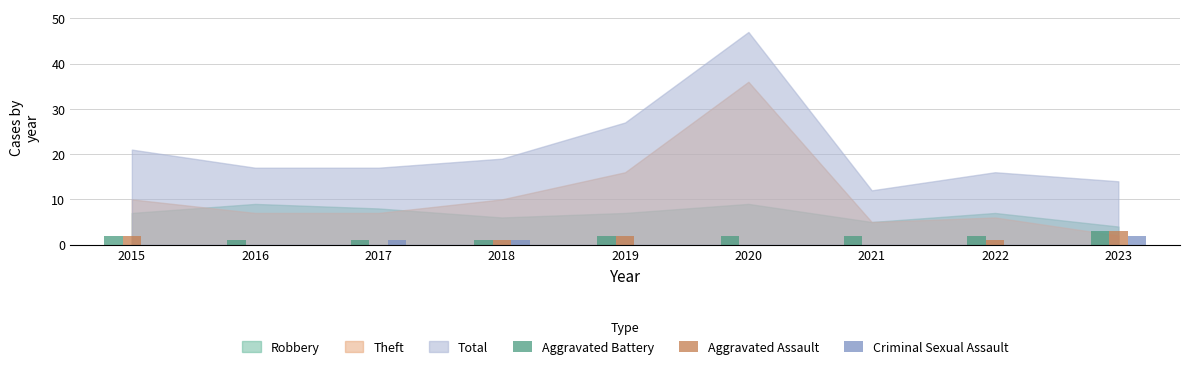

Is it true that Aggravated Battery equals 2 at 2020?

True